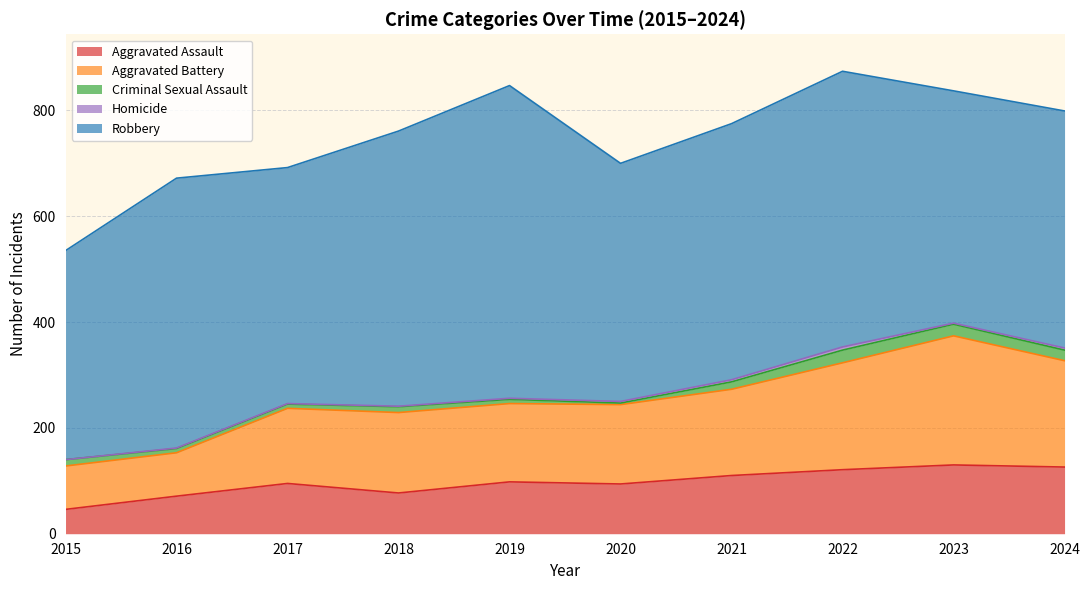

At which label is Aggravated Assault closest to 88?

2020